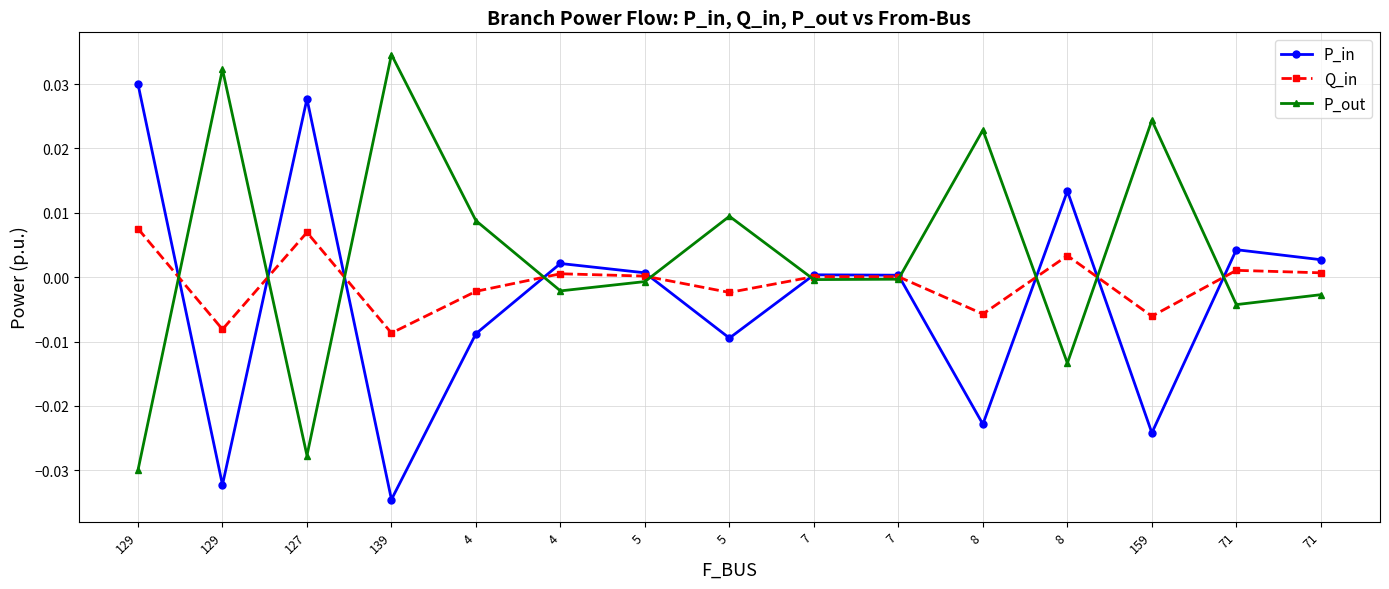

The P_out series shows -0.0 at 71. True or false?

True